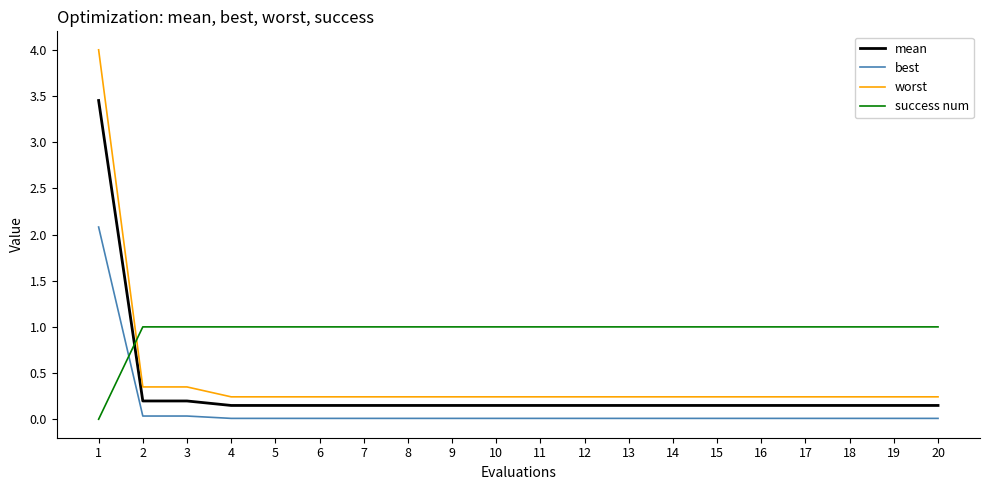

Is it true that best equals 0.0 at 16?

True